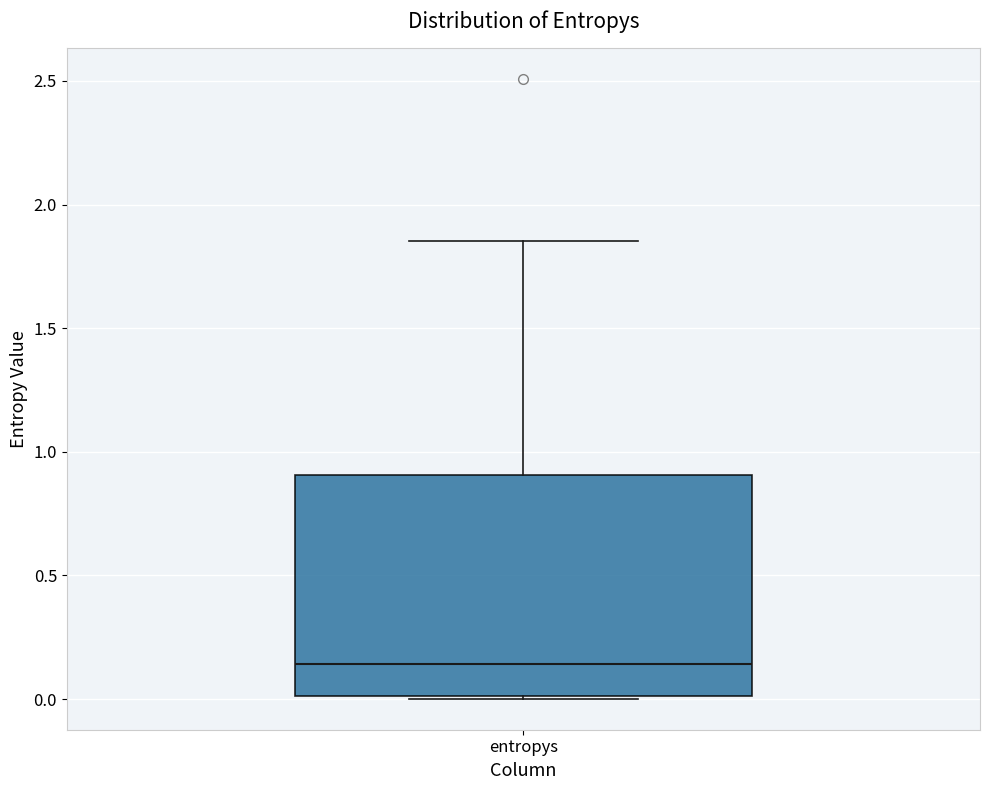

Where does the median line of the box for entropys sit on the y-axis? The values are not printed on the chart, so give them approximately, as read against the axis.

0.15